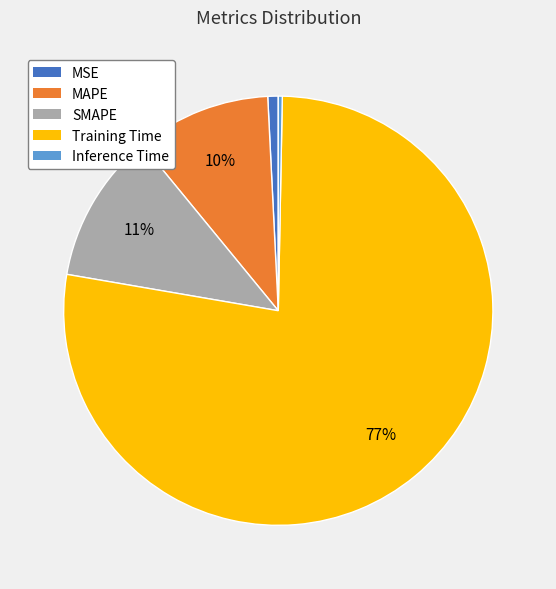

Is there a majority slice in this chart?

Yes